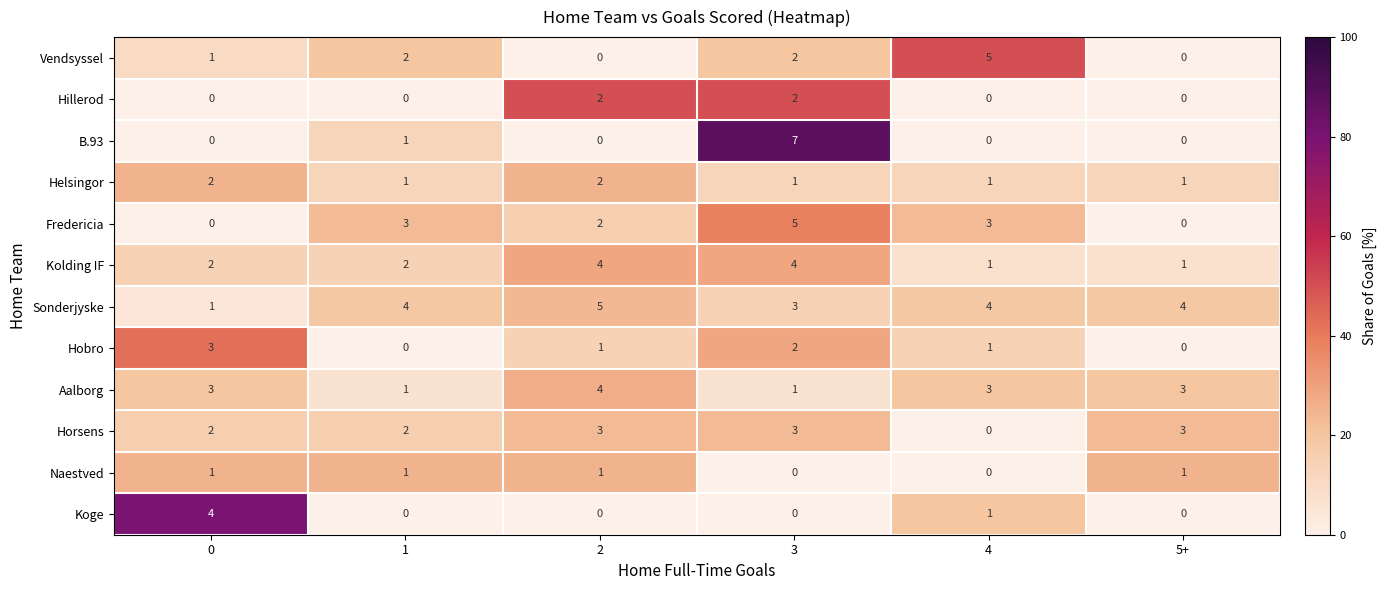

What is the difference between the maximum and minimum values in the B.93 series?

7